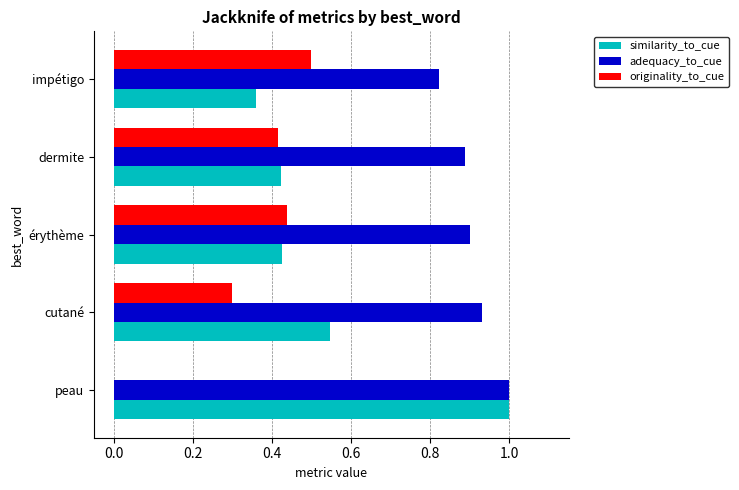

Which category has the highest value across all series?

peau